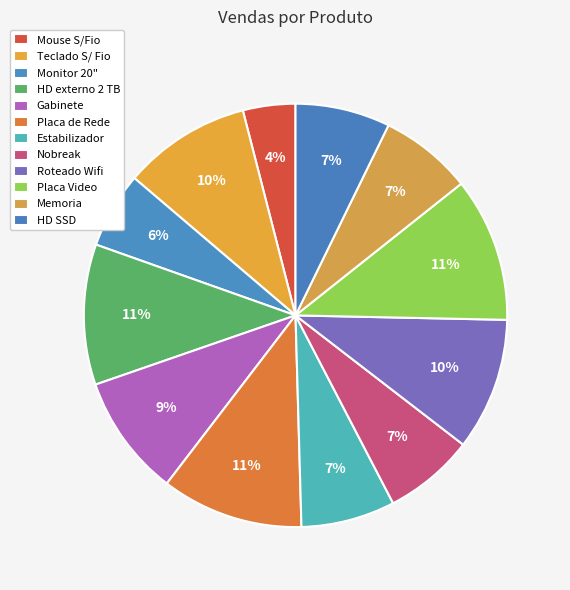

How many segments does this pie chart have?

12